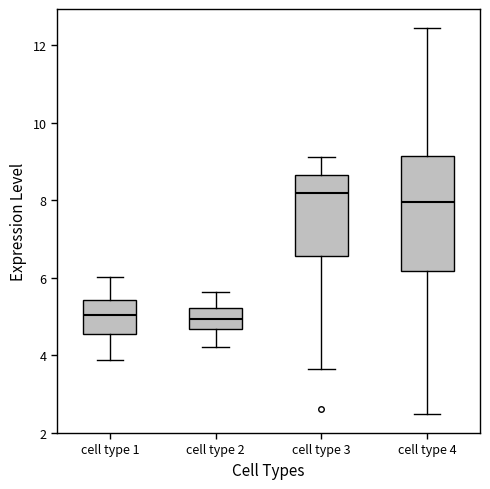

Reading left to right, transcribe this box plot: for each box, give where its median line is, the range the box spans, and where its two whiskers end, as read against the y-axis. The values are not printed on the chart, so give them approximately, as read against the axis.

cell type 1: median 5.0, box 4.6 to 5.4, whiskers 3.8 to 6.0
cell type 2: median 5.0, box 4.6 to 5.2, whiskers 4.2 to 5.6
cell type 3: median 8.2, box 6.6 to 8.6, whiskers 3.6 to 9.2
cell type 4: median 8.0, box 6.2 to 9.2, whiskers 2.4 to 12.4